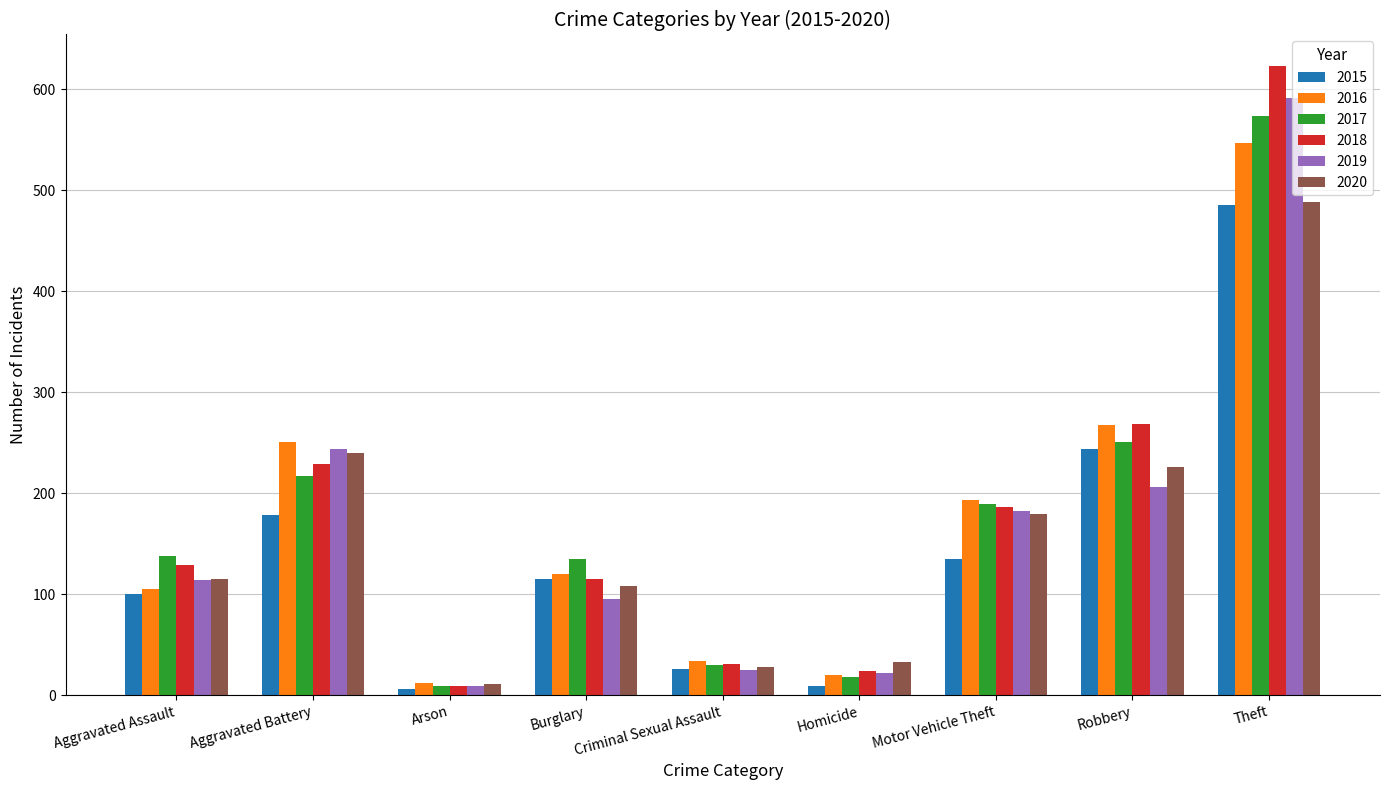

What are all the series names shown in the legend?

2015, 2016, 2017, 2018, 2019, 2020